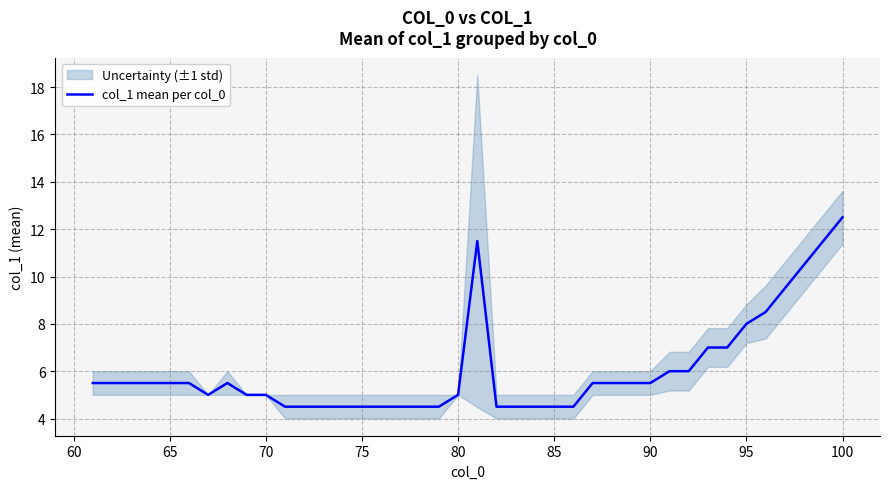

What is the minimum value for col_1 mean per col_0?

4.5